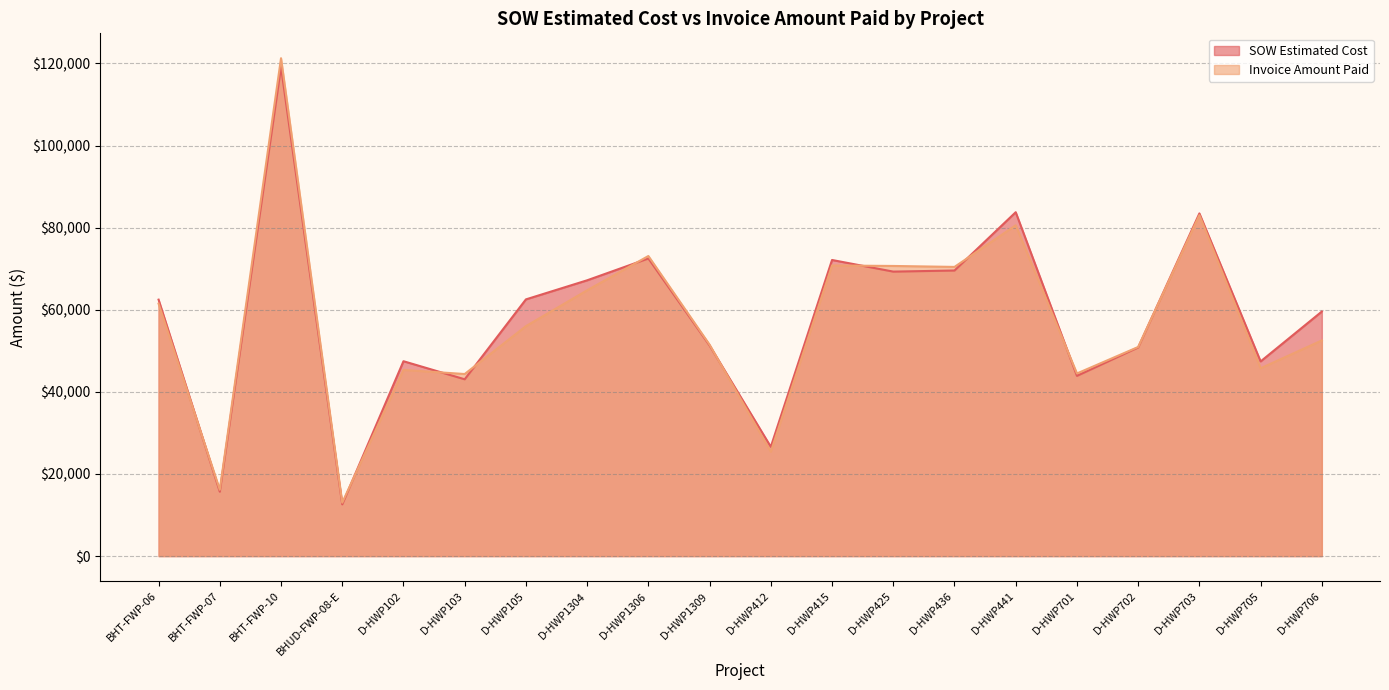

What is the difference between the maximum and minimum values in the Invoice Amount Paid series?

108248.5